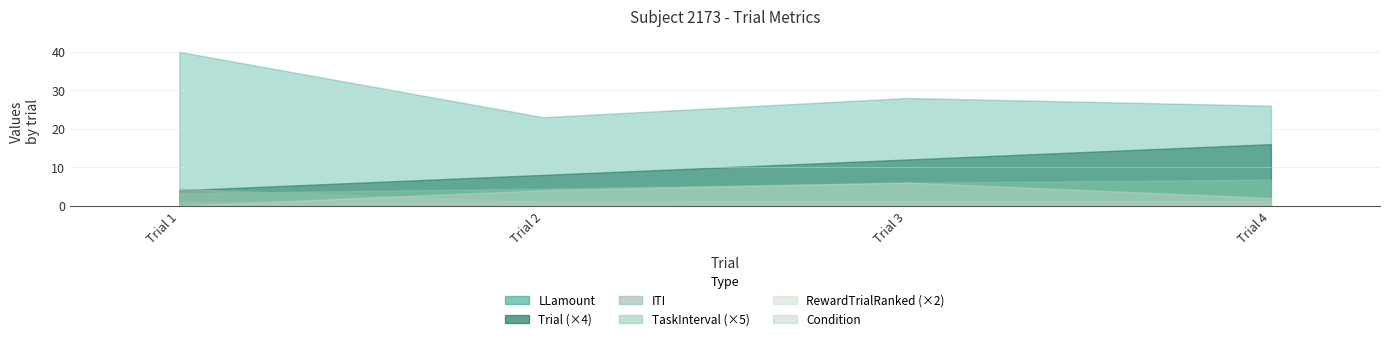

At which label does Condition reach its minimum?

1